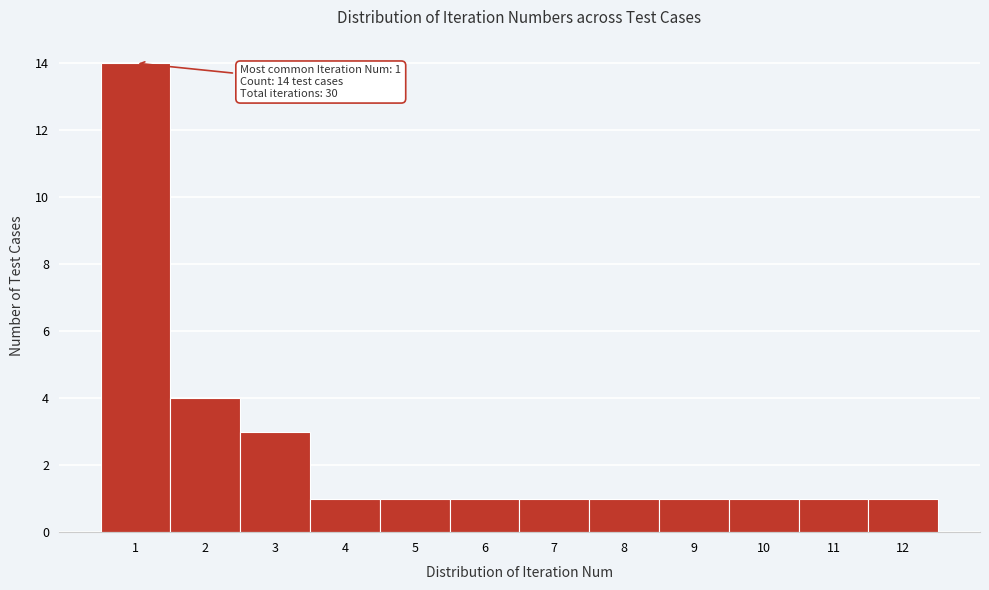

Over which range of the x-axis is the bar tallest?

0.5 to 1.5